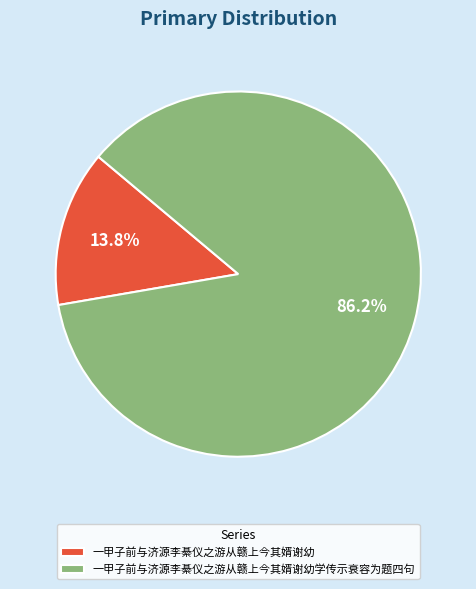

What percentage is the 一甲子前与济源李綦仪之游从赣上今其婿谢幼学传示衰容为题四句 slice, to the nearest percent?

86%